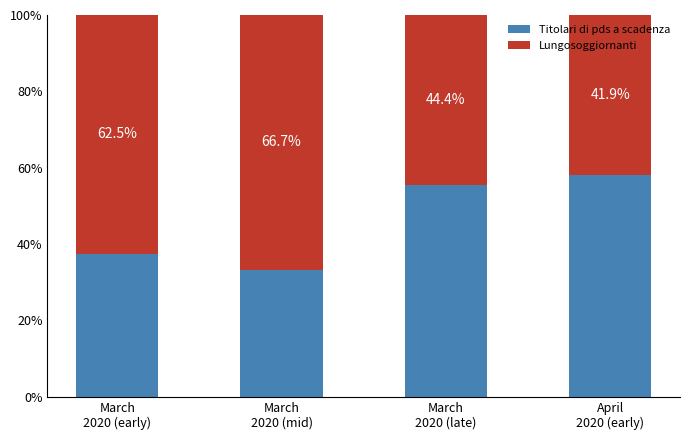

What is the lowest value of the Titolari di pds a scadenza series?

33.3